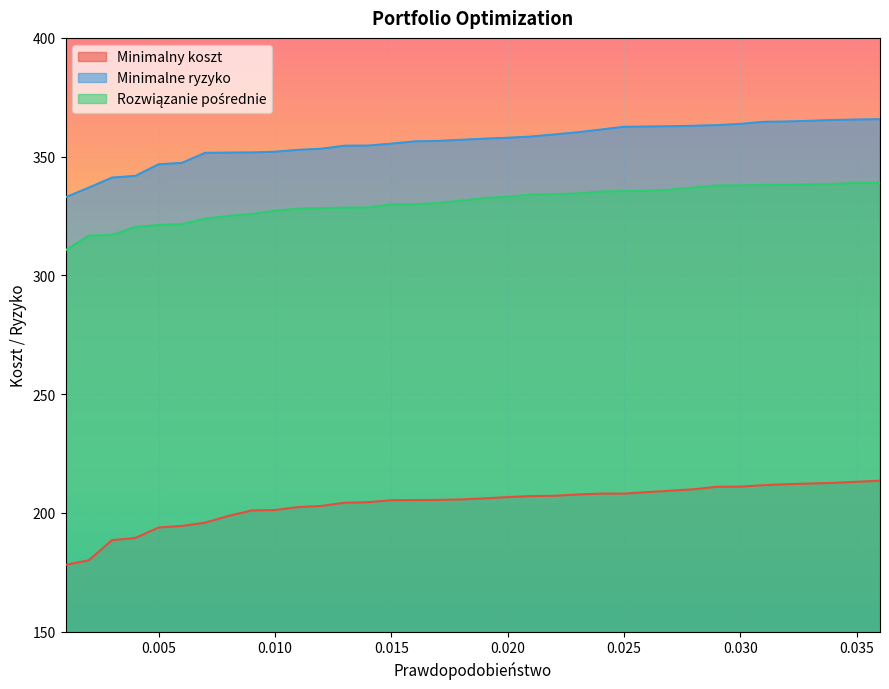

What is the value of the Minimalne ryzyko point at the 33rd from the left?

365.1